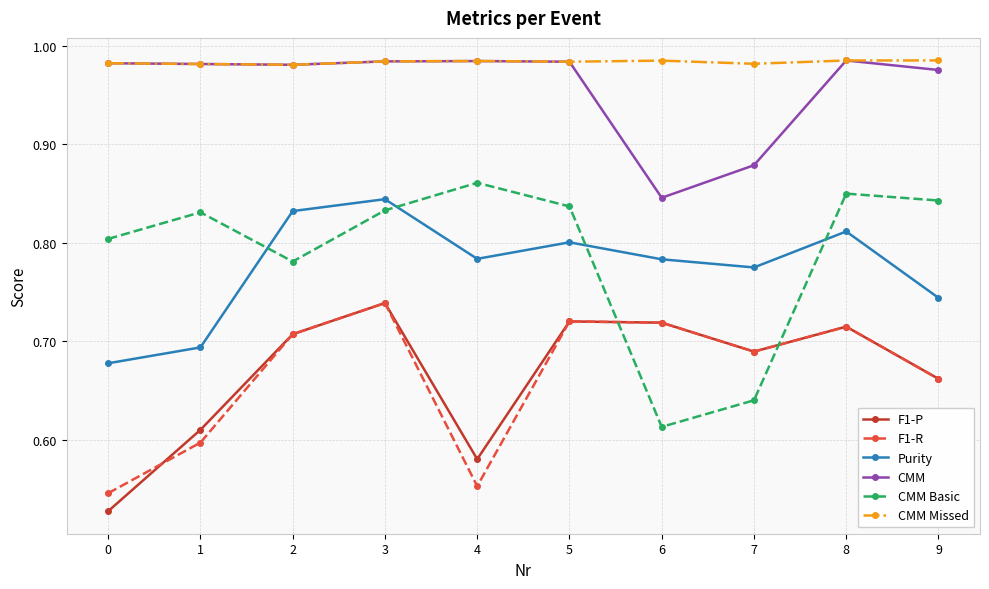

How many lines are shown in the chart?

6